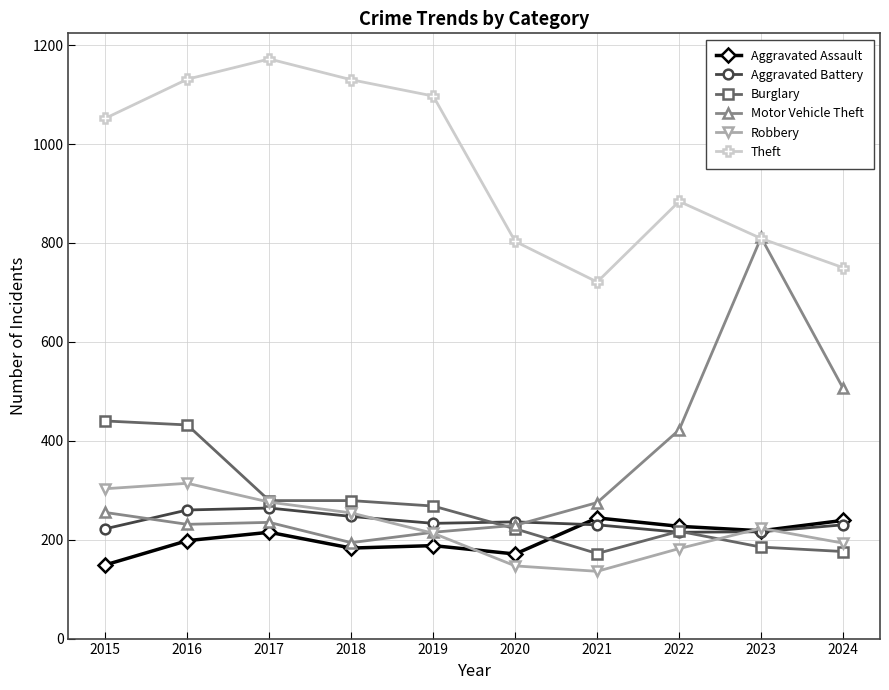

How many lines are shown in the chart?

6